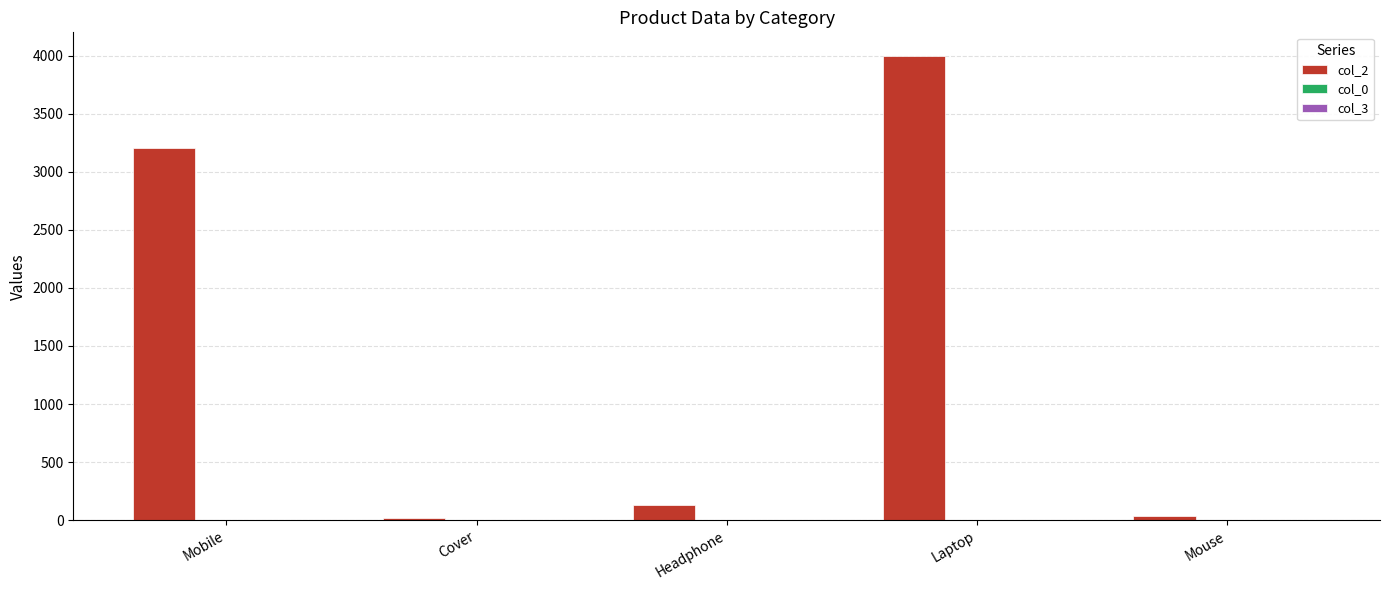

Does the chart contain stacked bars?

No